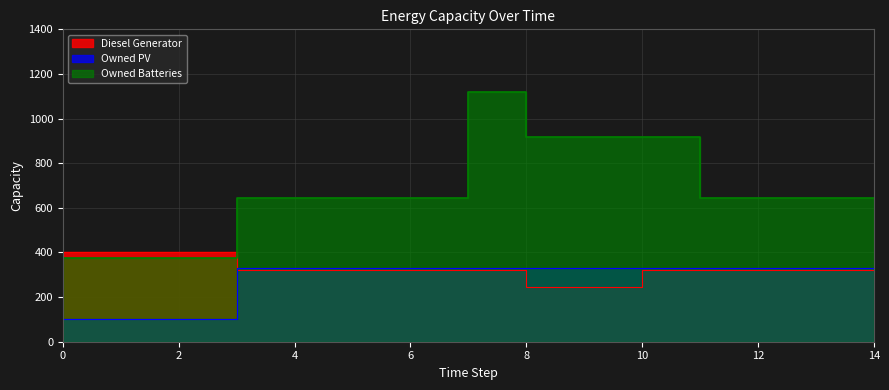

What is the value of the Owned PV point at the 13th from the left?

331